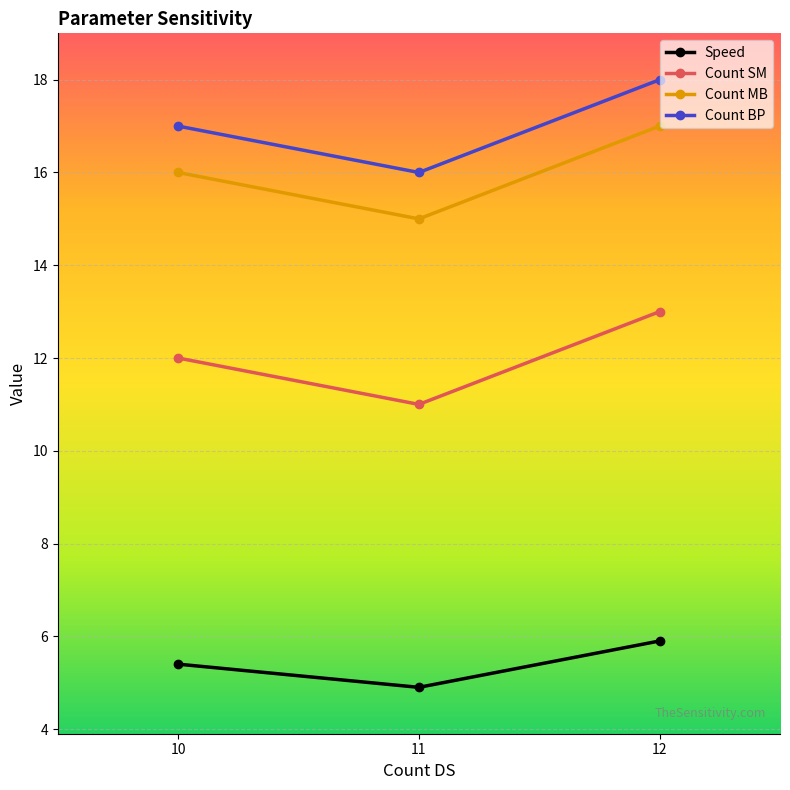

Reading right to left, list all the values displayed in this chart.

Speed: 12=5.9	11=4.9	10=5.4
Count SM: 12=13.0	11=11.0	10=12.0
Count MB: 12=17.0	11=15.0	10=16.0
Count BP: 12=18.0	11=16.0	10=17.0